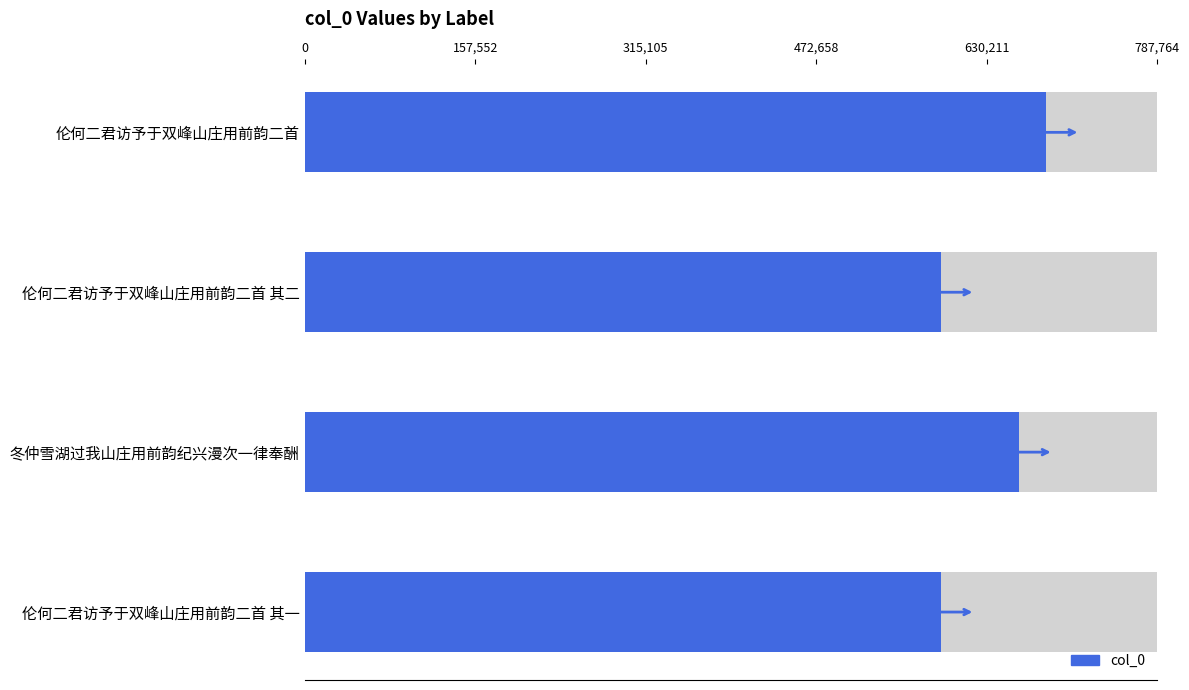

Does the chart contain stacked bars?

No